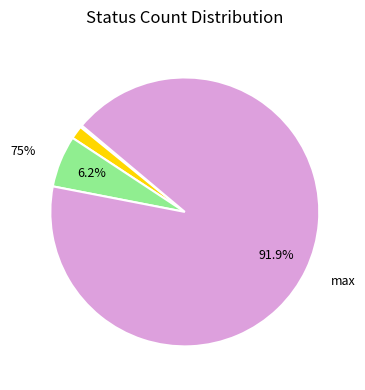

What portion of the pie excludes 50%?

98.4%